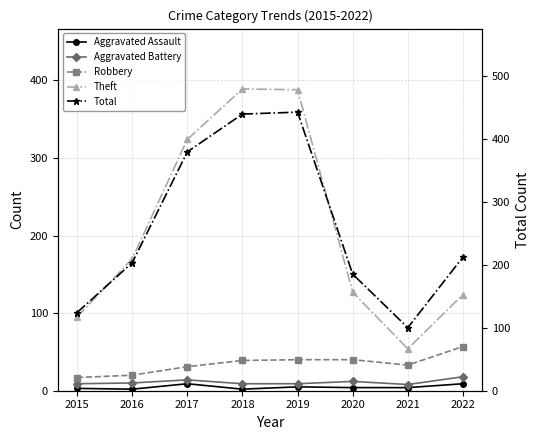

Count the number of data series in this chart.

5